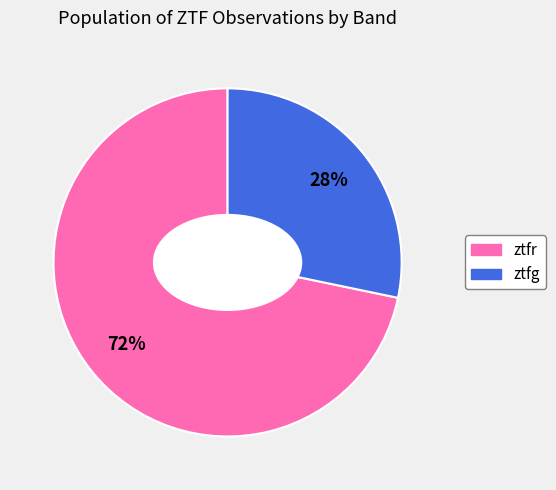

What percentage is the ztfg slice, to the nearest percent?

28%